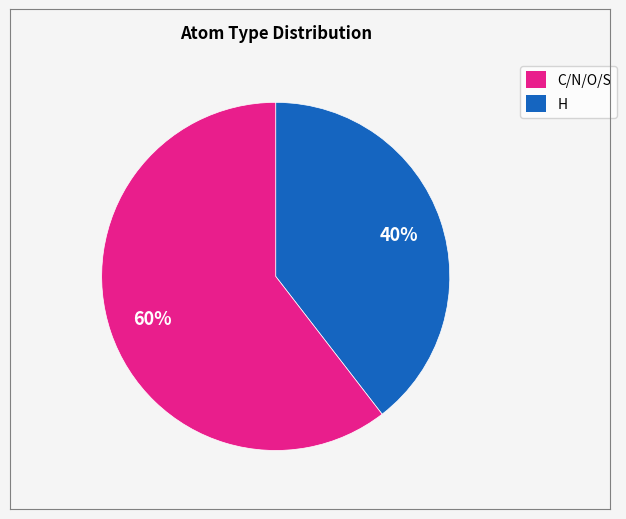

Is there any slice that represents more than half of the pie?

Yes